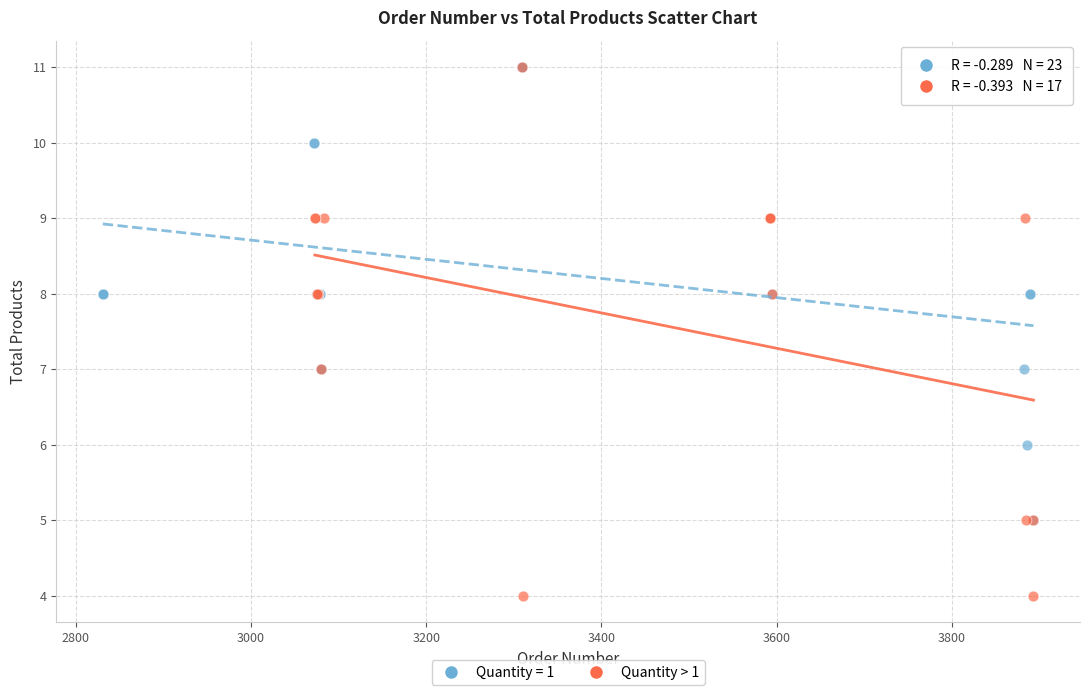

Which series has the largest Y range (max minus min)?

Quantity > 1